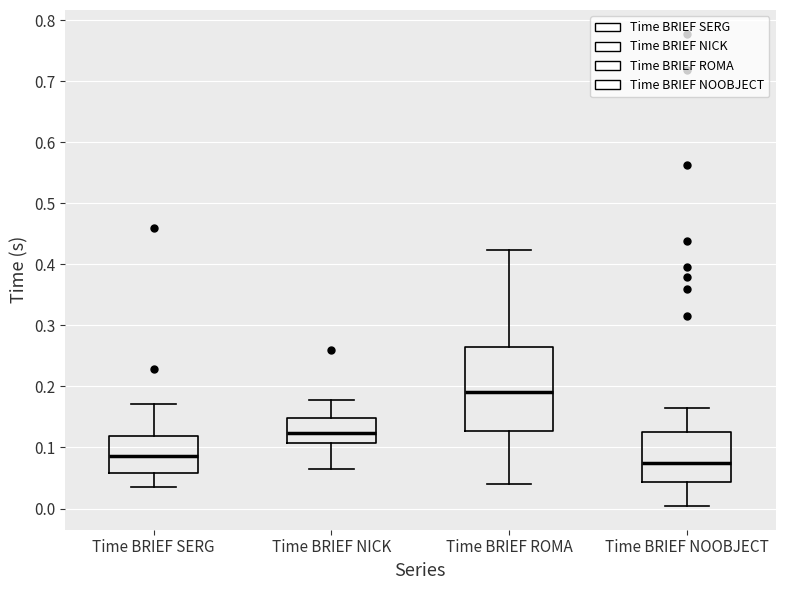

Which box has the highest median line?

Time BRIEF ROMA